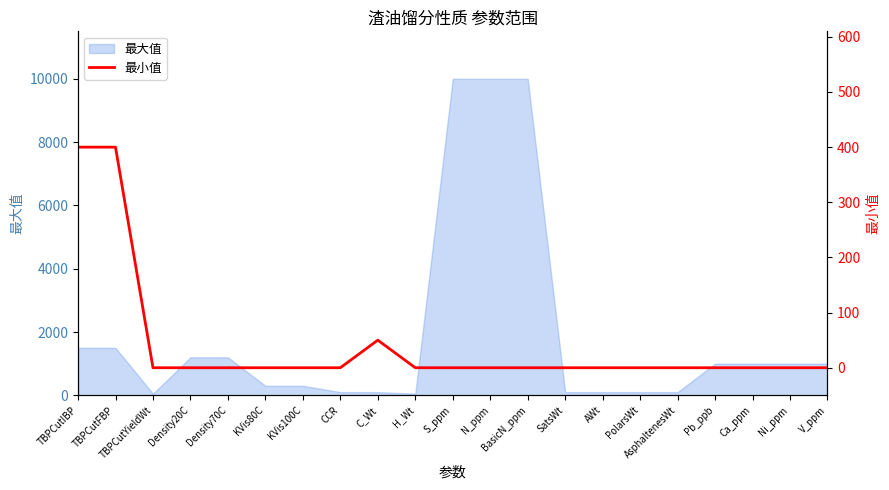

True or false: 最大值 has a value of 5647 at BasicN_ppm.

False